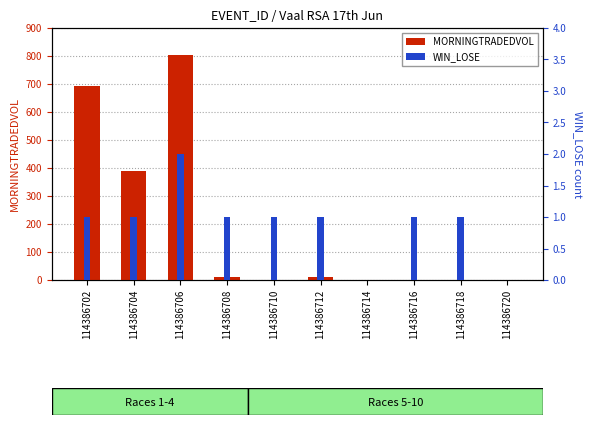

List the series in order of their overall mean, lowest first.

WIN_LOSE, MORNINGTRADEDVOL